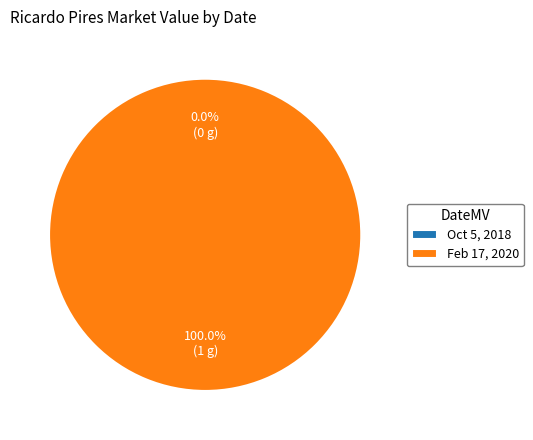

What is the change in value from Oct 5, 2018 to Feb 17, 2020?

+1